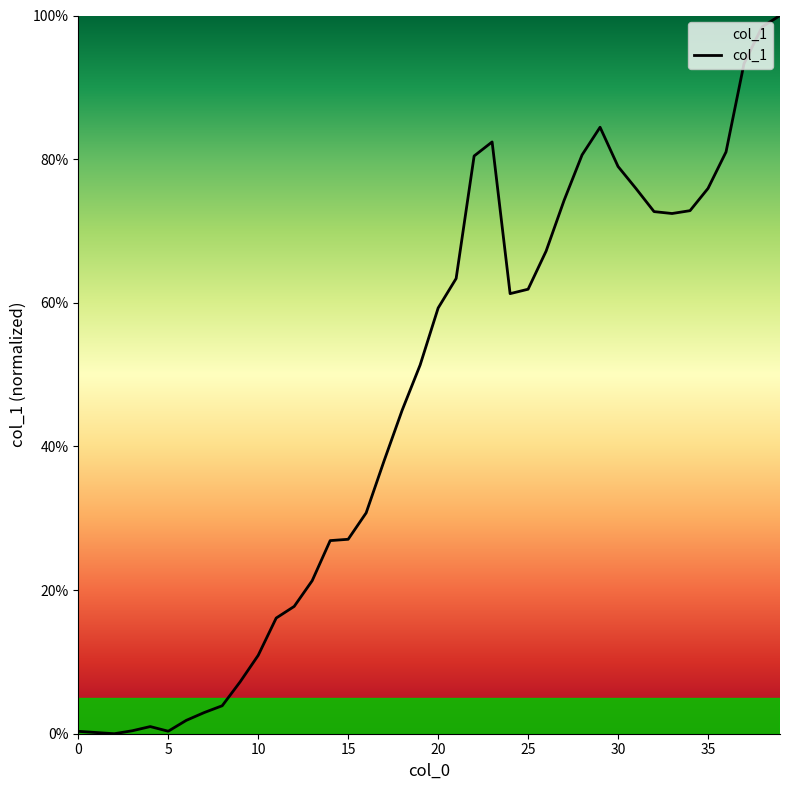

What is the difference between the maximum and minimum values?

100.0